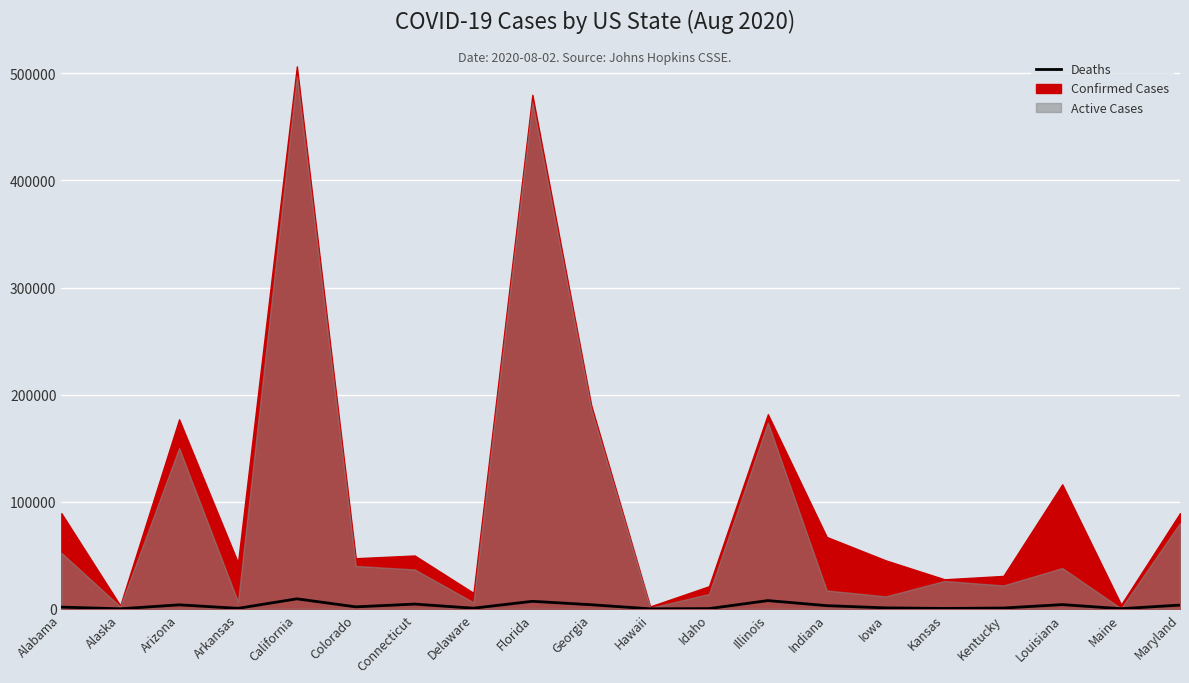

List the labels in order of value, largest first.

California, Illinois, Florida, Connecticut, Louisiana, Georgia, Arizona, Maryland, Indiana, Colorado, Alabama, Iowa, Kentucky, Delaware, Arkansas, Kansas, Idaho, Maine, Hawaii, Alaska